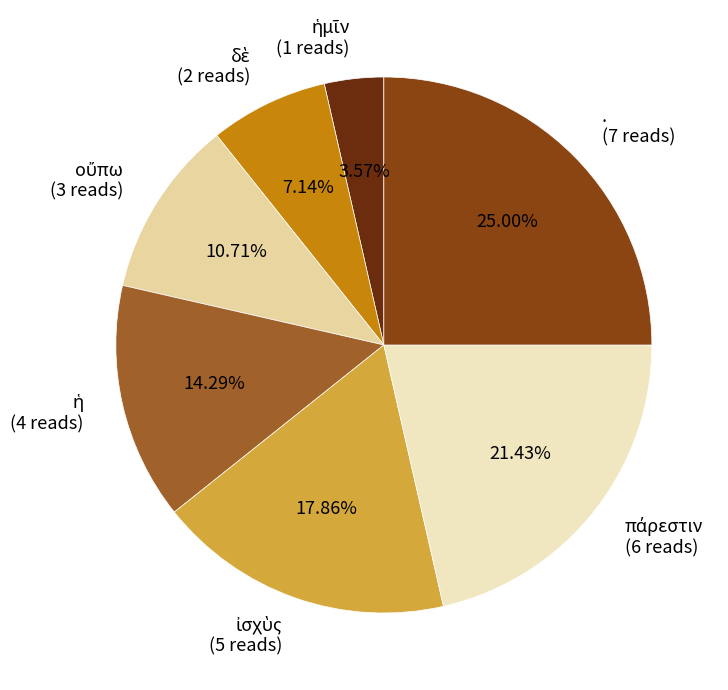

Is there a majority slice in this chart?

No